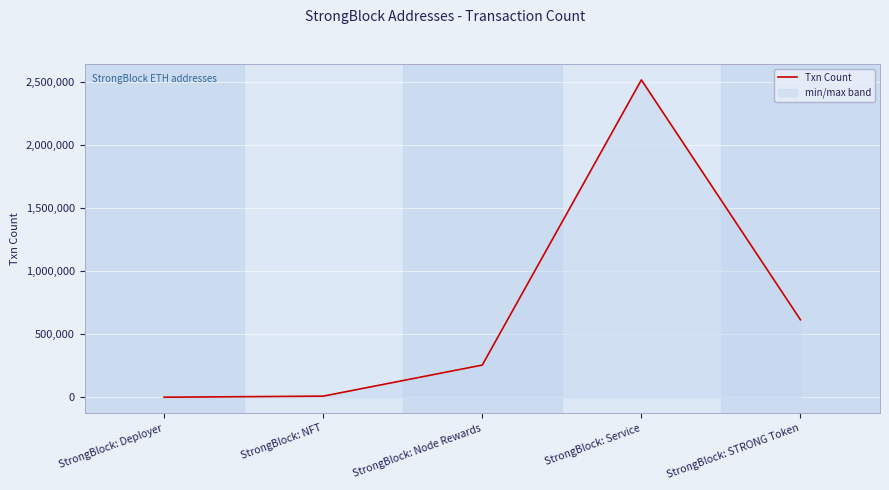

True or false: the data shows 109989 at StrongBlock: Node Rewards.

False